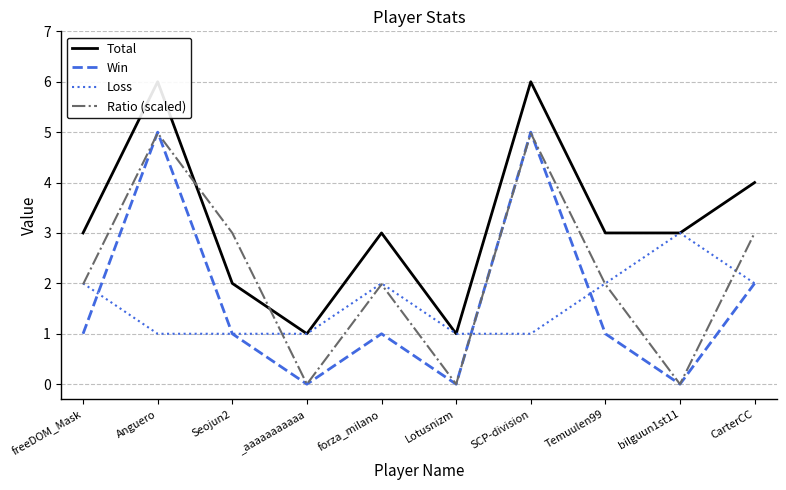

What is the maximum value shown in the chart?

6.0